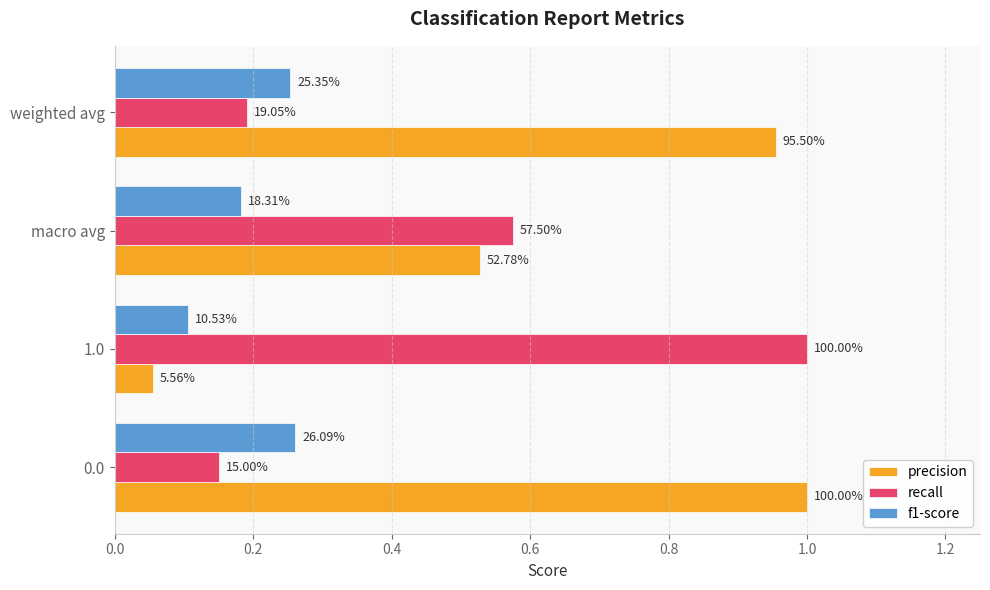

What is the value of the precision bar at the 2nd from the left?

0.1